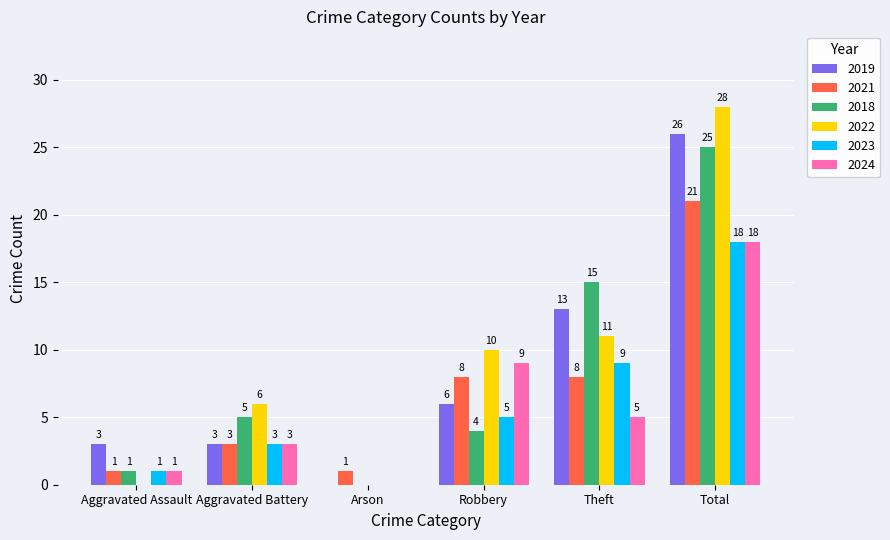

Is it true that 2023 equals 3 at Aggravated Battery?

True